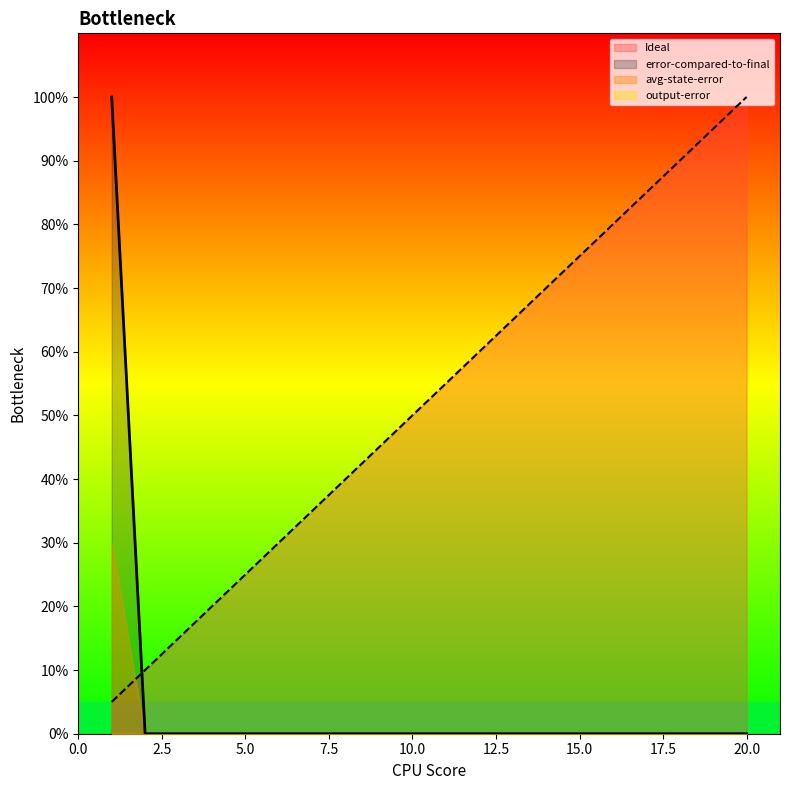

Is the value of Ideal at 7 greater than the value of avg-state-error at 14?

Yes